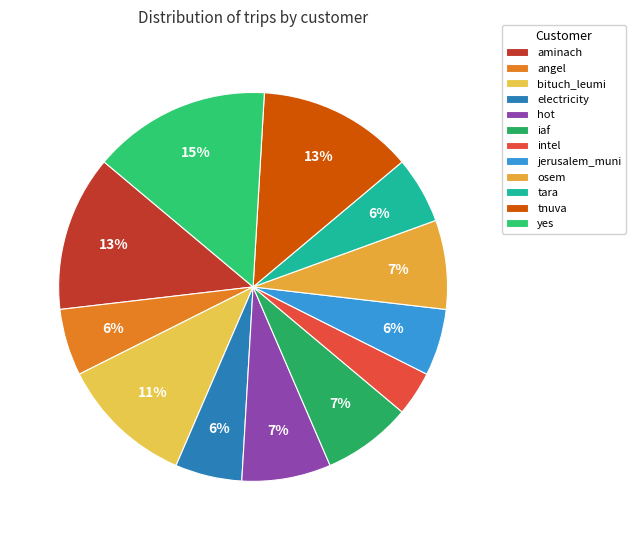

What percentage is the jerusalem_muni slice, to the nearest percent?

6%